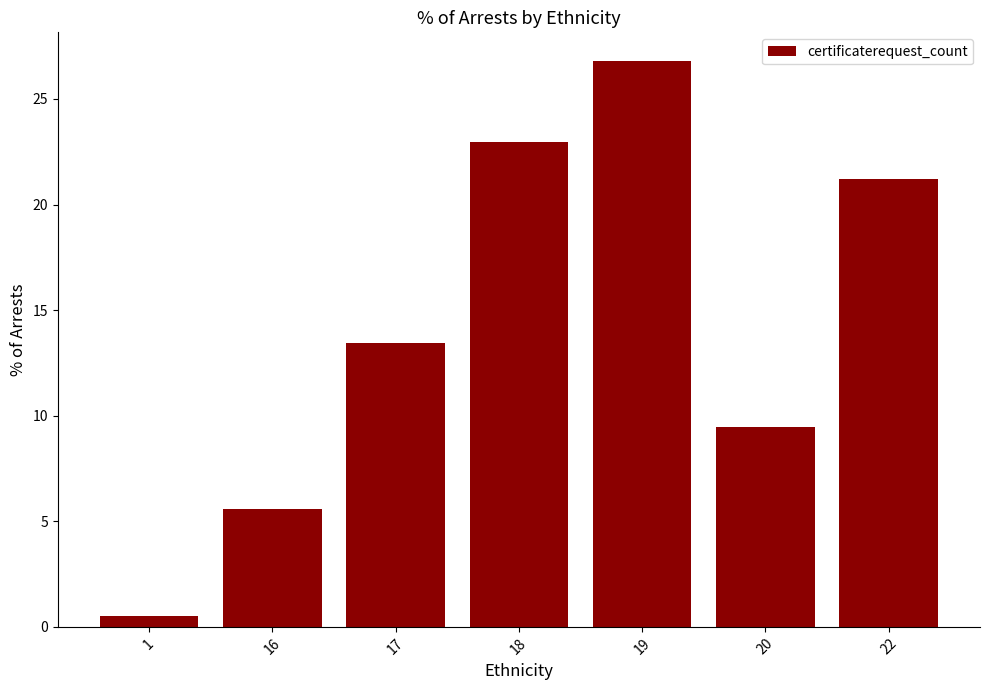

List the labels in order of value, smallest first.

1, 16, 20, 17, 22, 18, 19